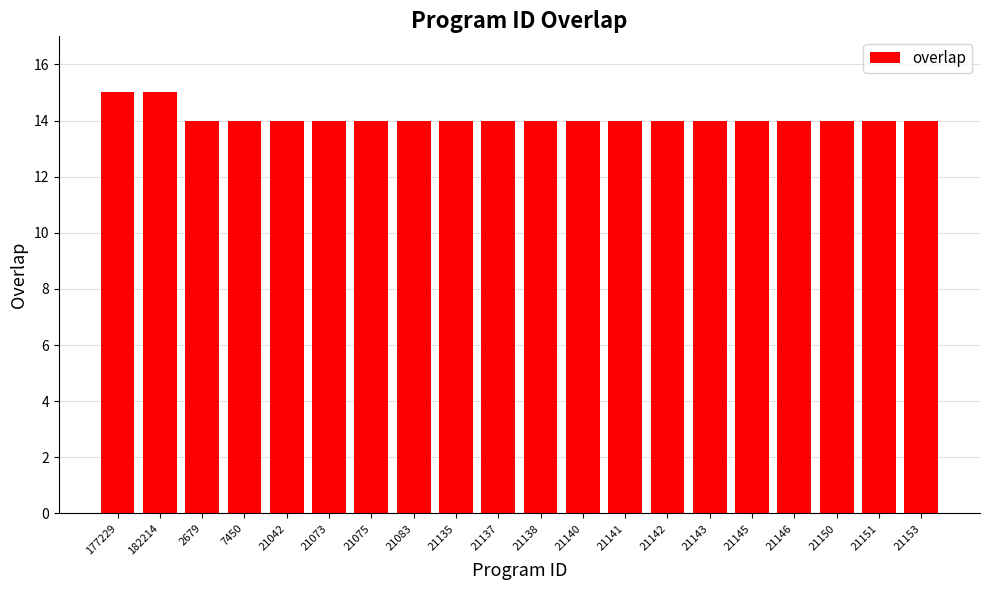

Approximately how many times larger is the value at 182214 compared to 177229?

1.0